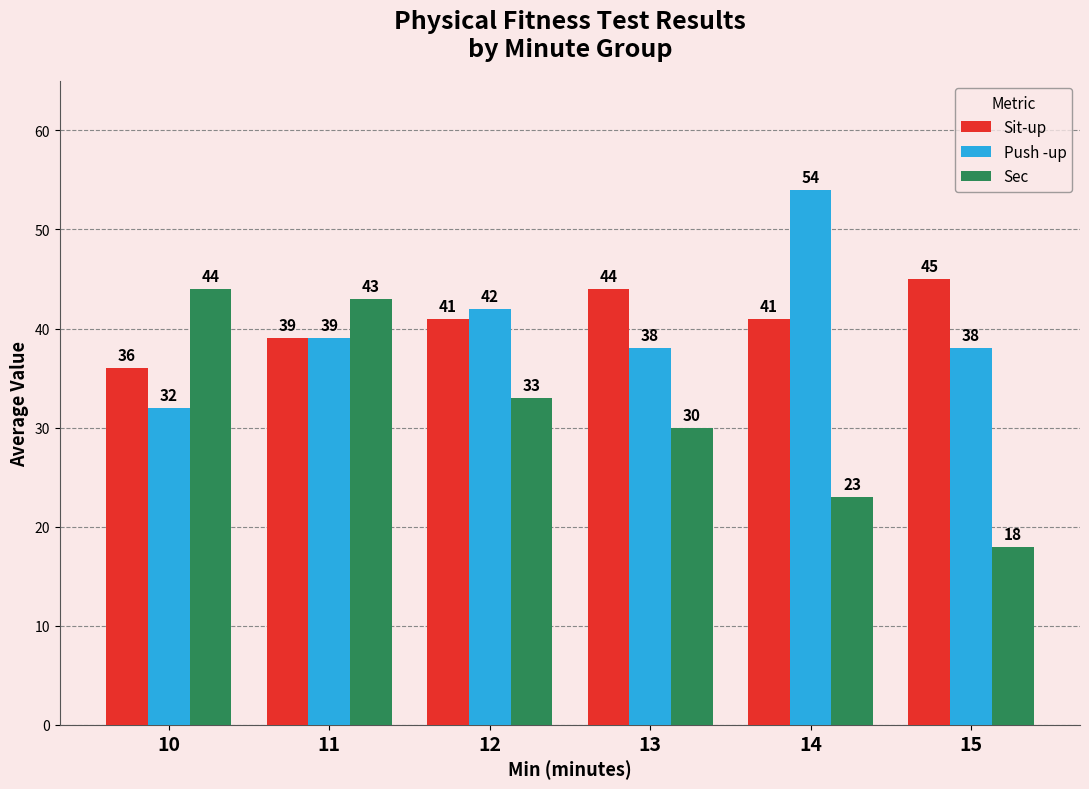

Count the number of data series in this chart.

3